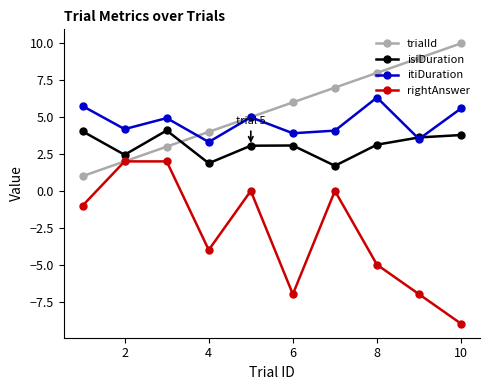

Rank the series by their maximum value, from lowest to highest.

rightAnswer, isiDuration, itiDuration, trialId